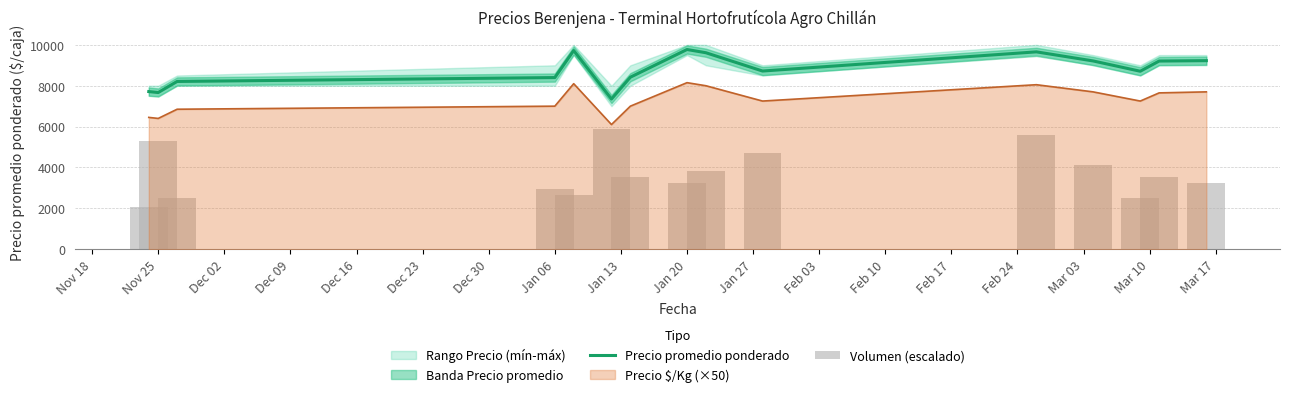

What is the minimum value for Precio promedio ponderado?

7350